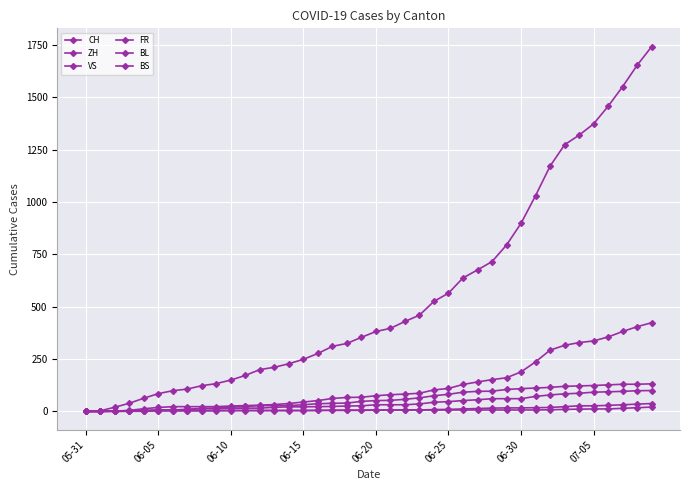

What is the difference between the second highest and minimum values in the CH series?

1654